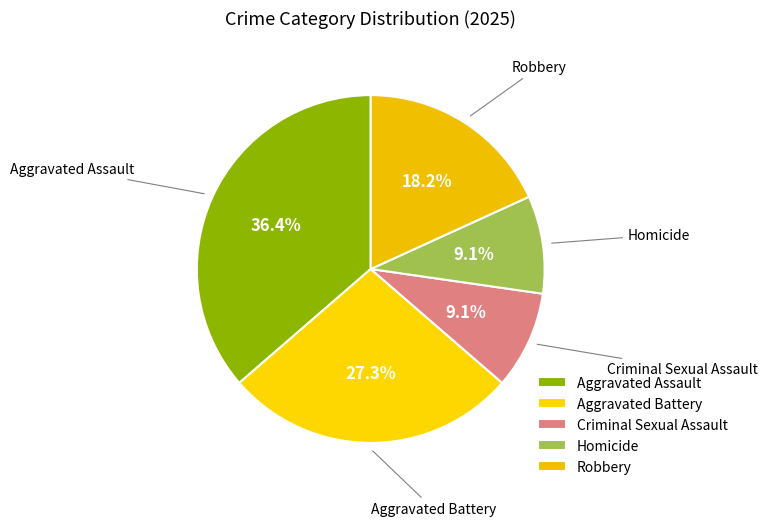

Which has a higher value, Homicide or Aggravated Assault?

Aggravated Assault